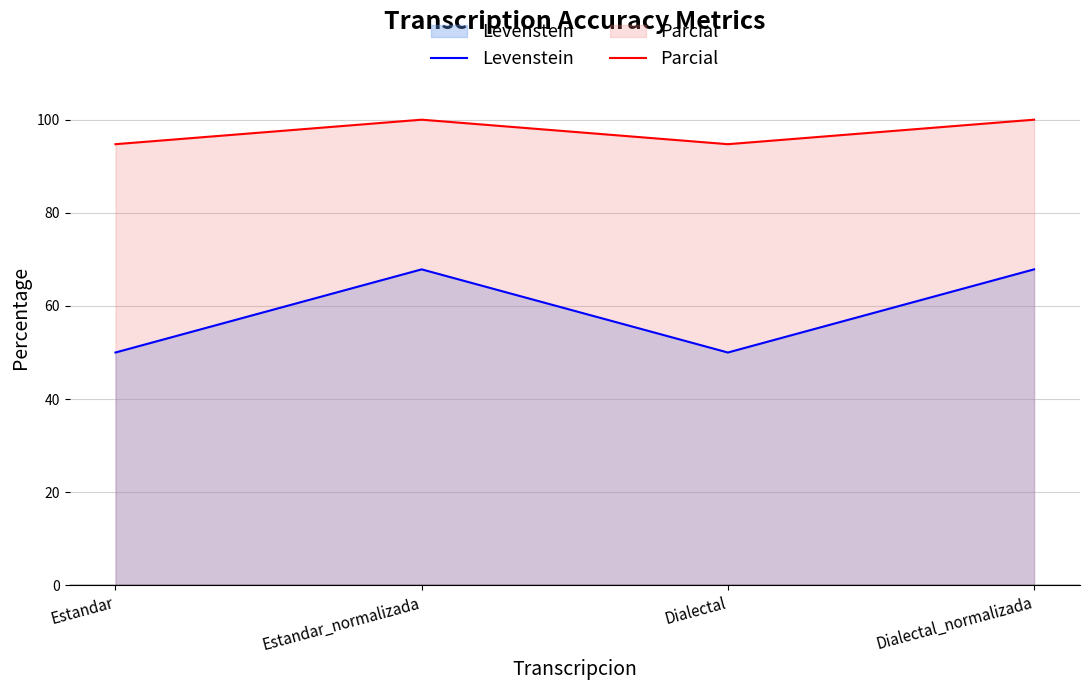

What is the difference between the Levenstein values at Estandar_normalizada and Estandar?

17.9